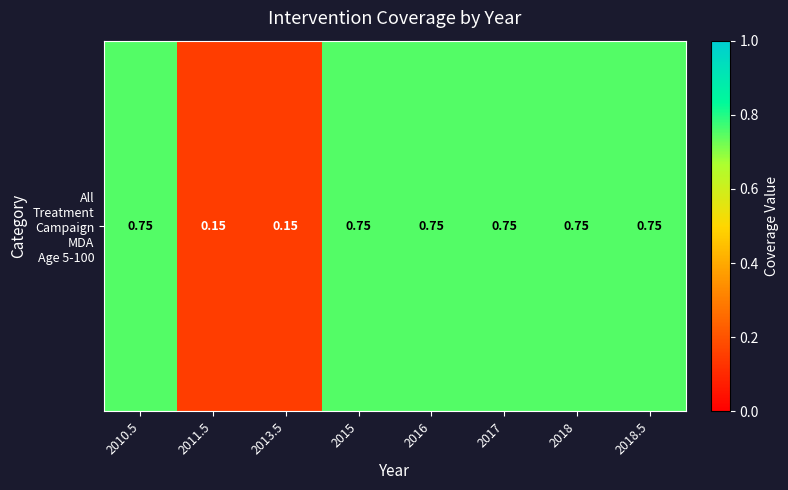

True or false: the data shows 0.8 at 2017.

True